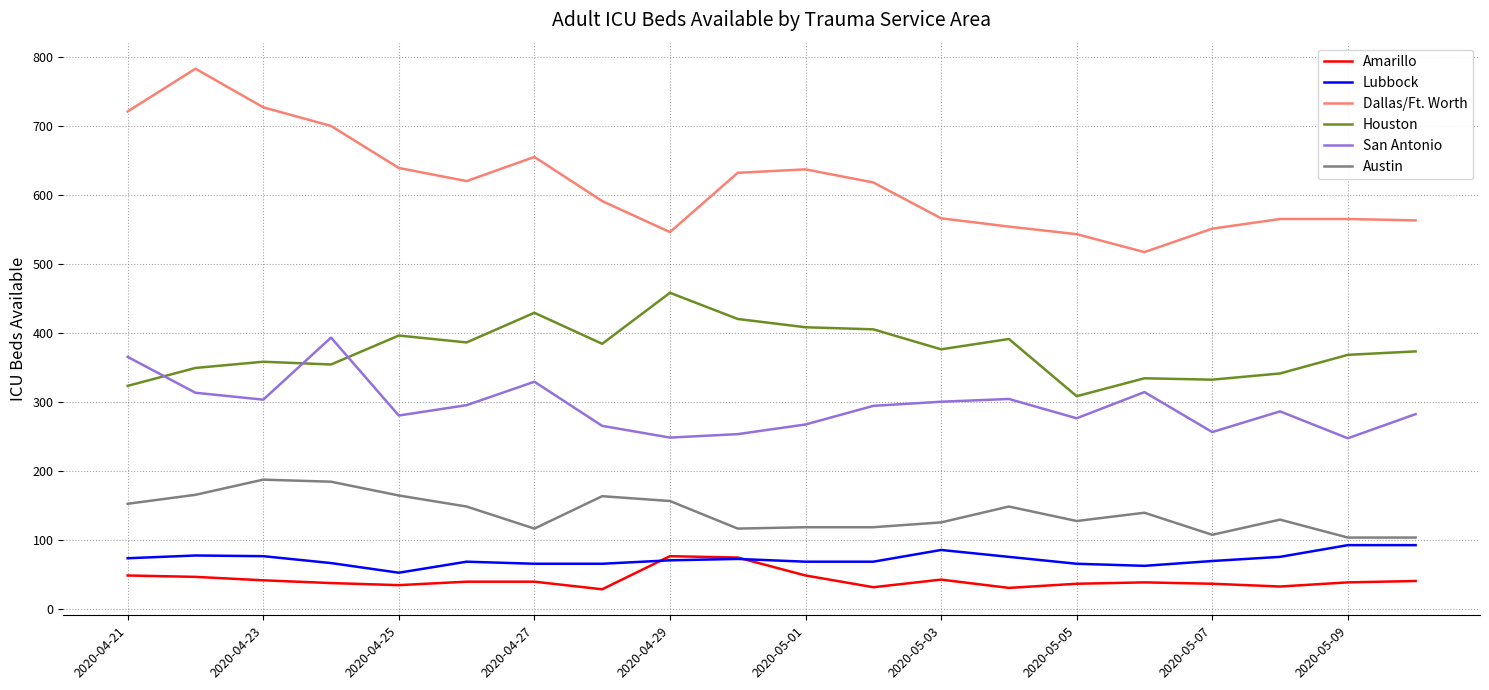

How many lines are shown in the chart?

6